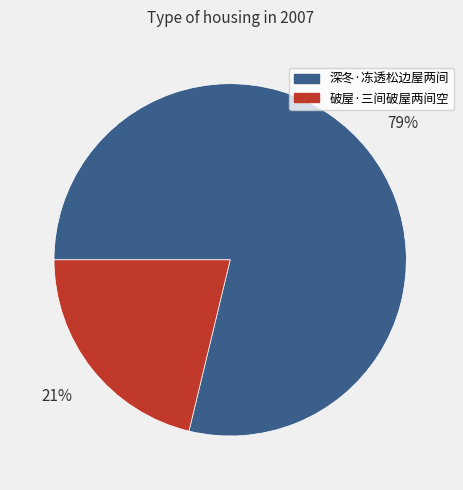

Do 深冬·冻透松边屋两间 and 破屋·三间破屋两间空 together represent more than half of the pie?

Yes